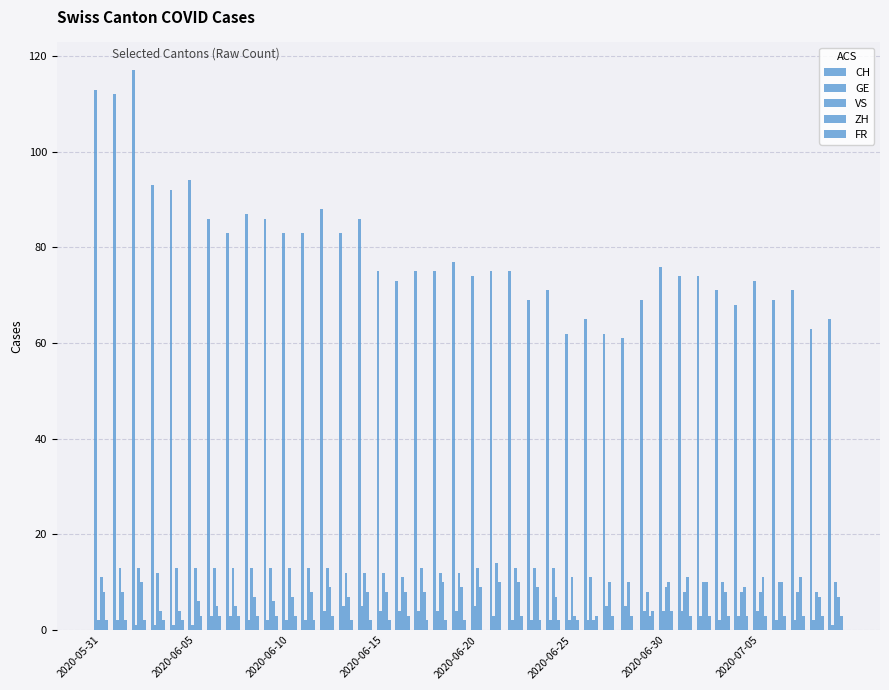

How many groups of bars are there?

40